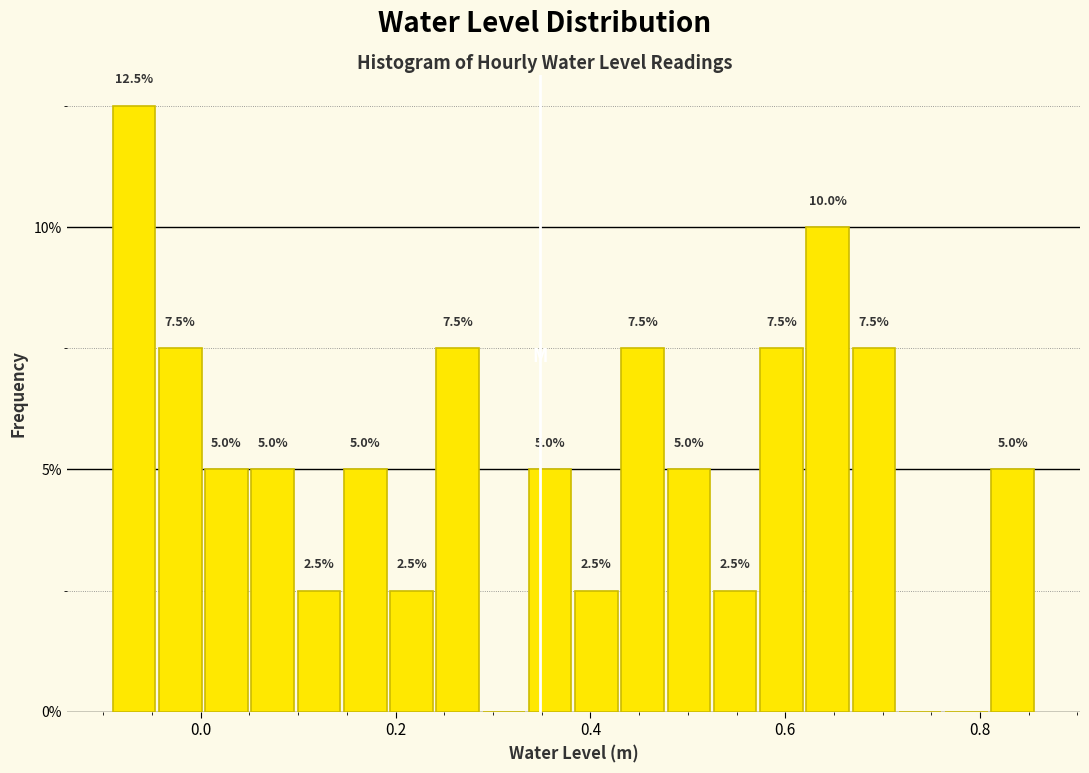

Read against the x-axis, roughly where is the centre of the tallest bar?

-0.06